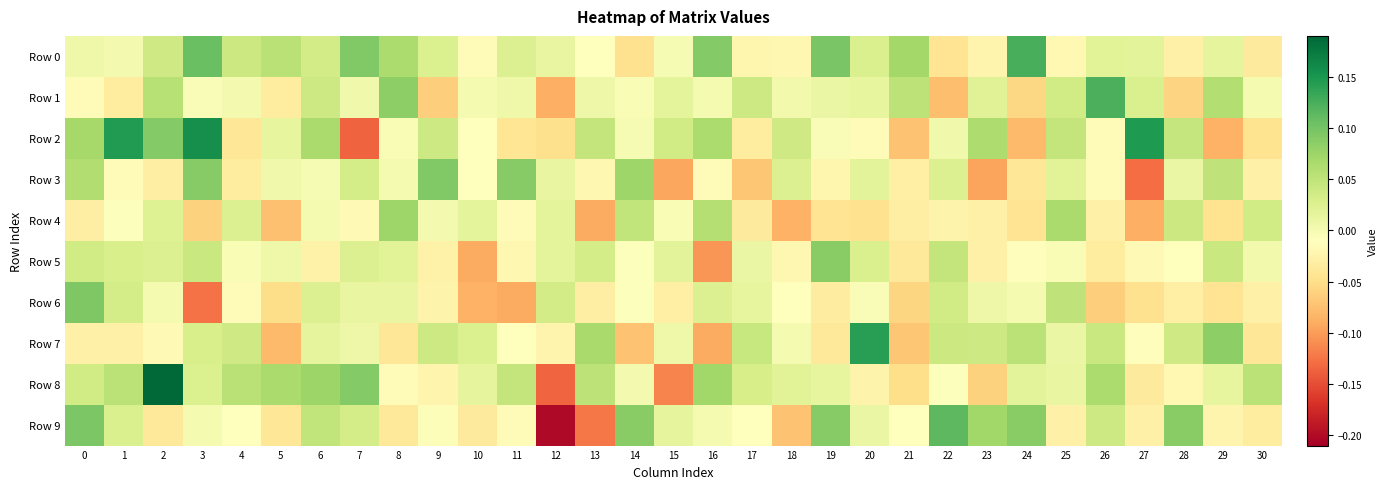

At how many categories does at least one series exceed 0?

31